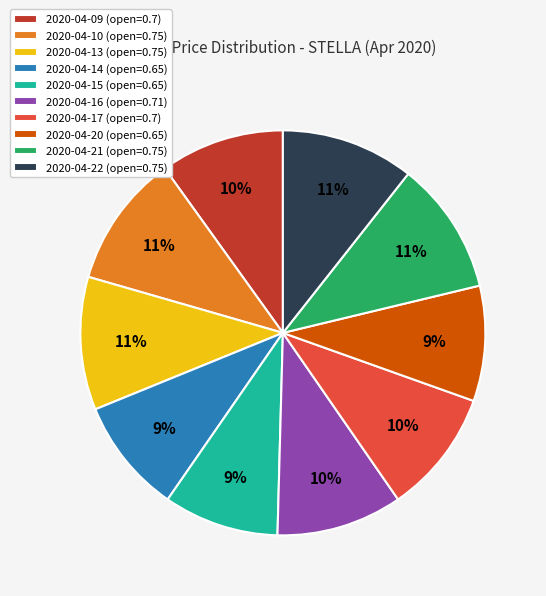

Is 2020-04-16 the majority of the pie?

No